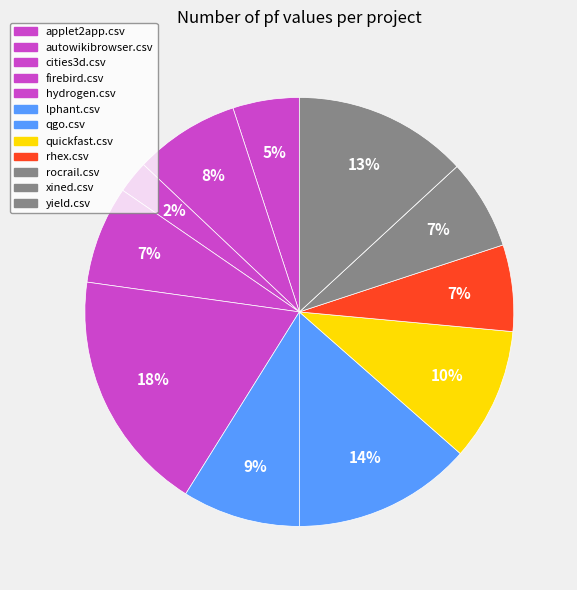

To the nearest percent, what percentage of the pie is hydrogen.csv?

18%